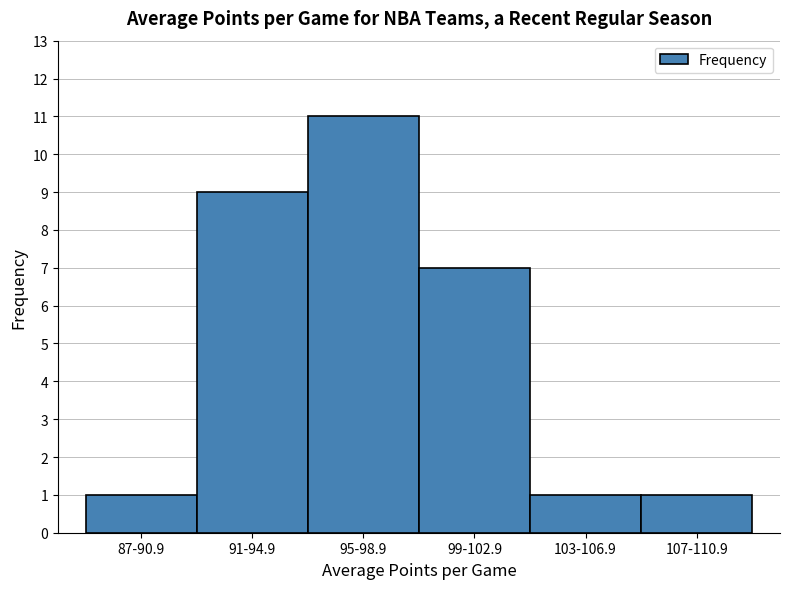

Reading left to right, what are all the values shown in this chart?

1	9	11	7	1	1